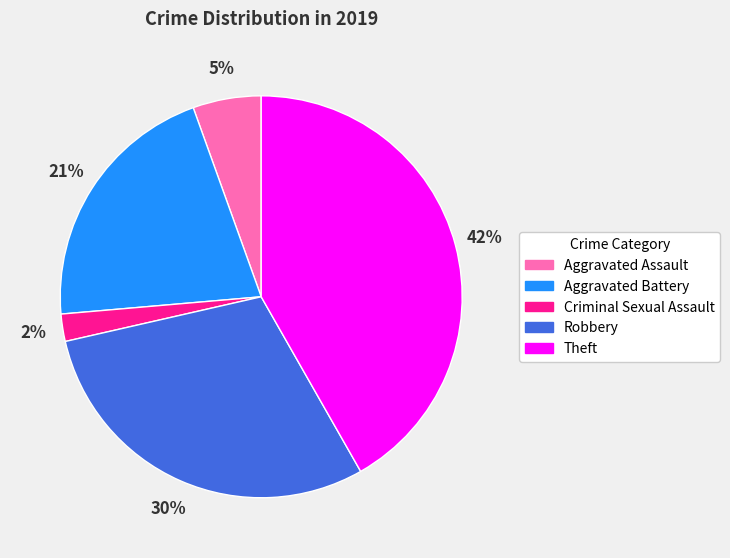

Rank the categories by value from highest to lowest.

Theft, Robbery, Aggravated Battery, Aggravated Assault, Criminal Sexual Assault